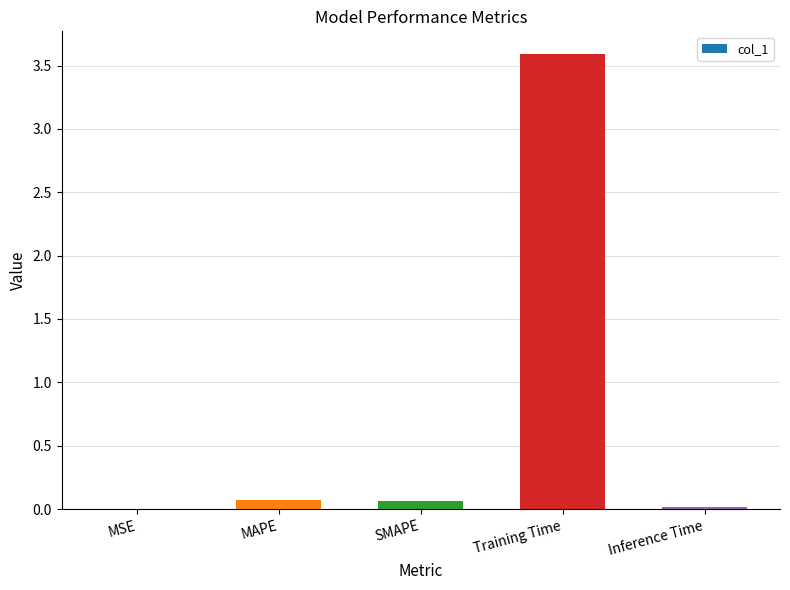

What is the average value?

0.7